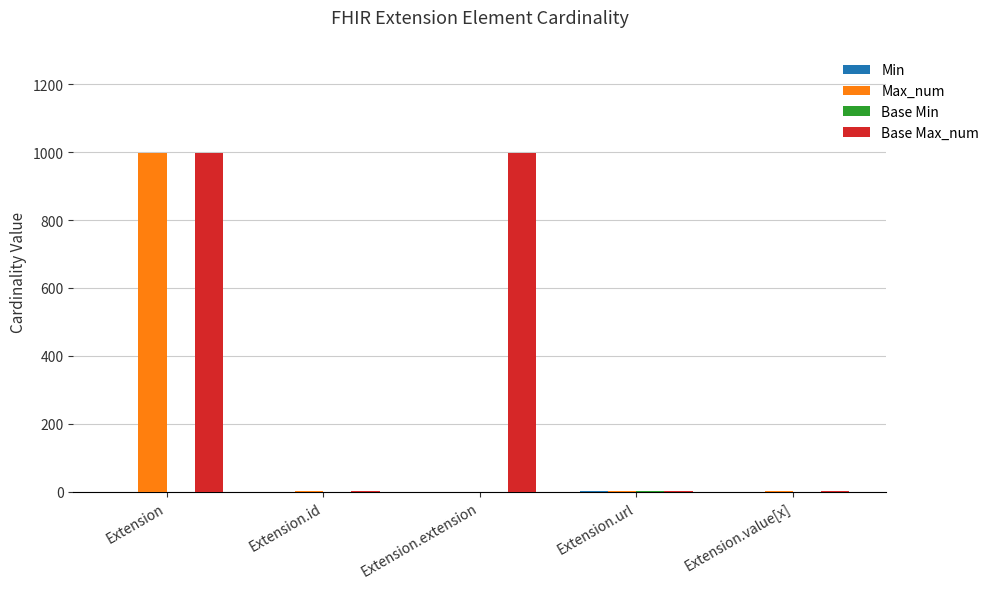

At which category is the sum across all series the highest?

Extension